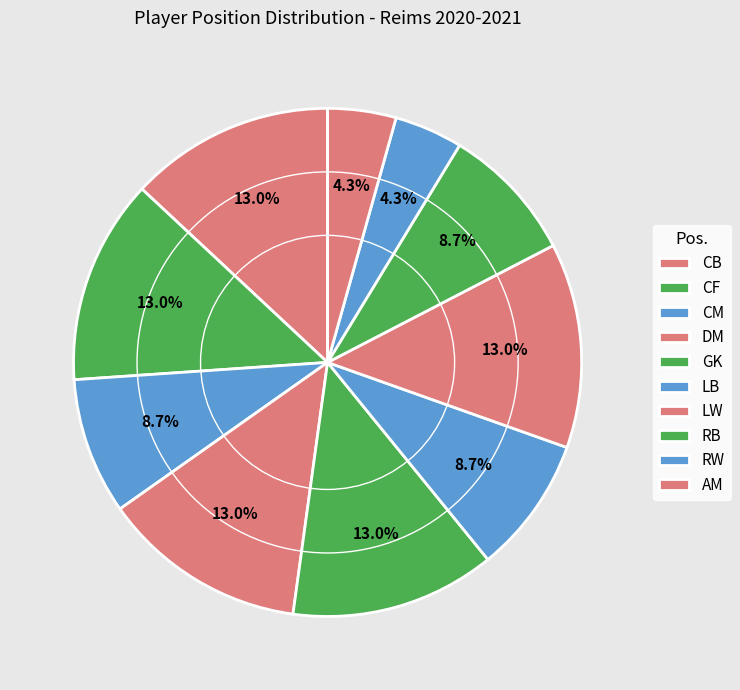

How many slices are in this pie chart?

10